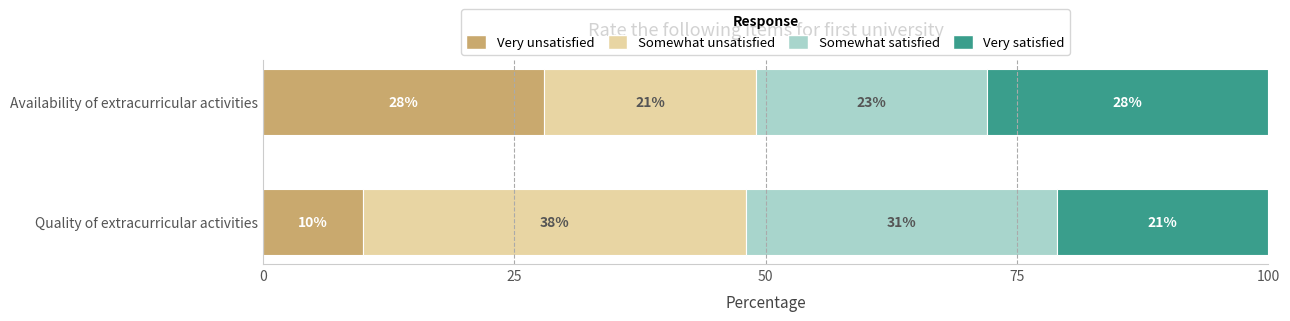

What is the highest value of the Very unsatisfied series?

28